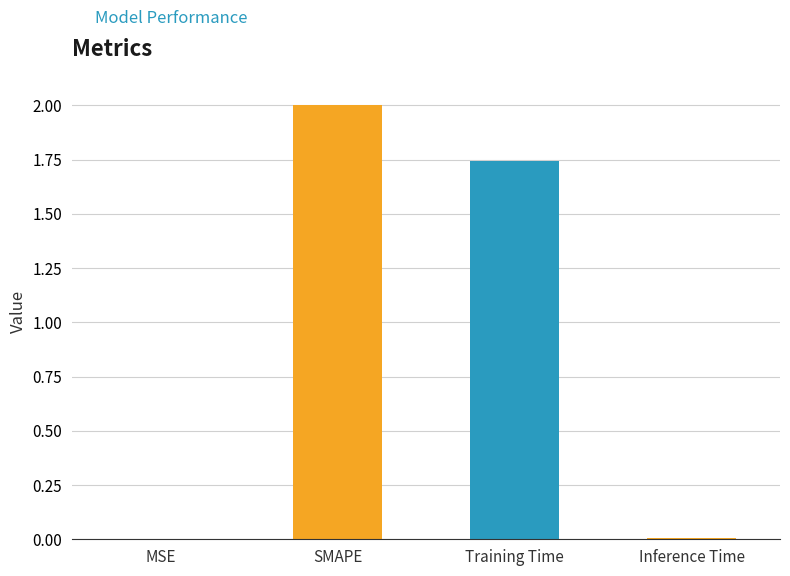

Where is the data nearest to the value 1?

Training Time